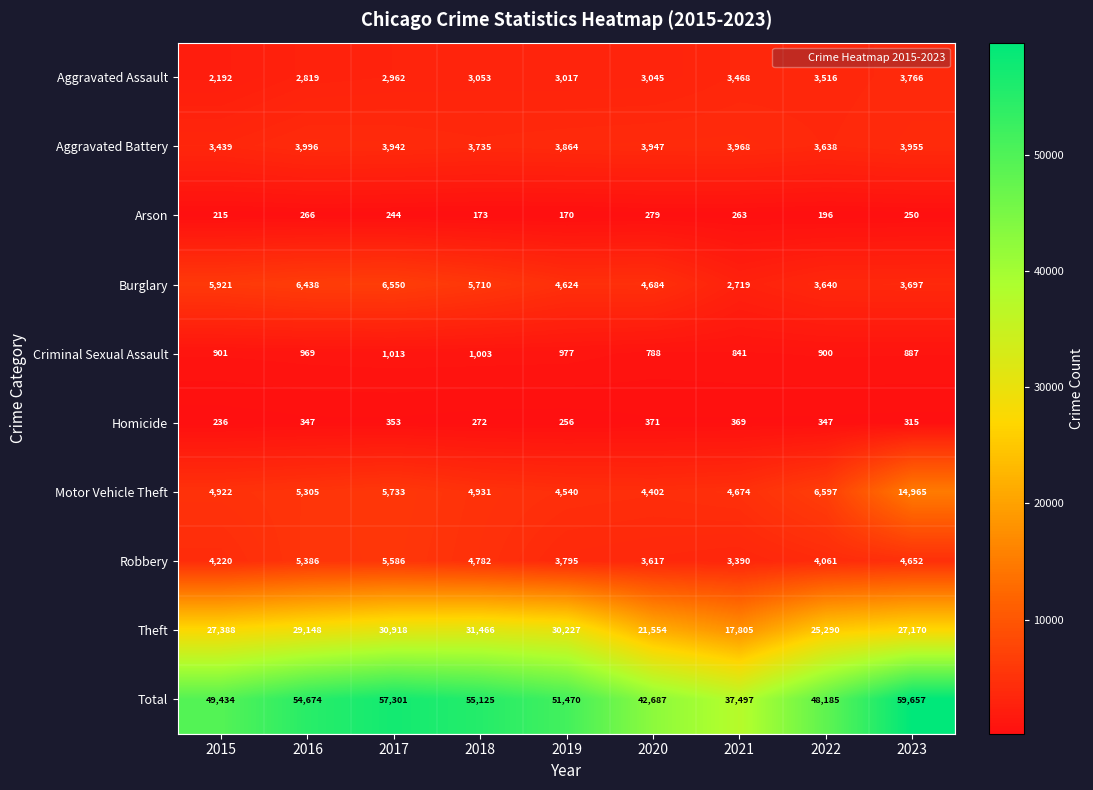

The Criminal Sexual Assault series shows 415 at 2015. True or false?

False